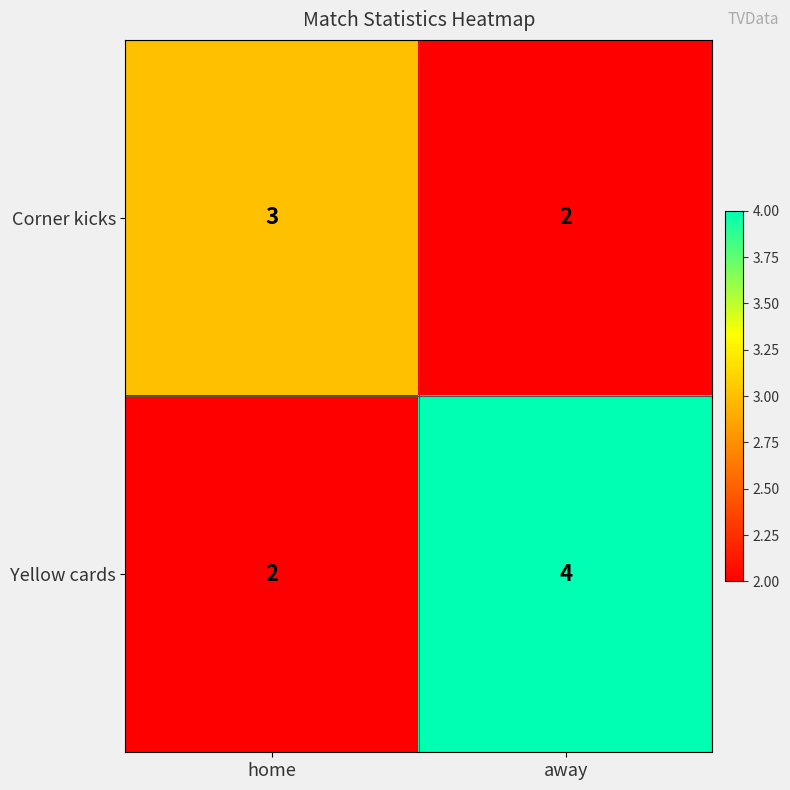

At how many categories does at least one series exceed 2?

2